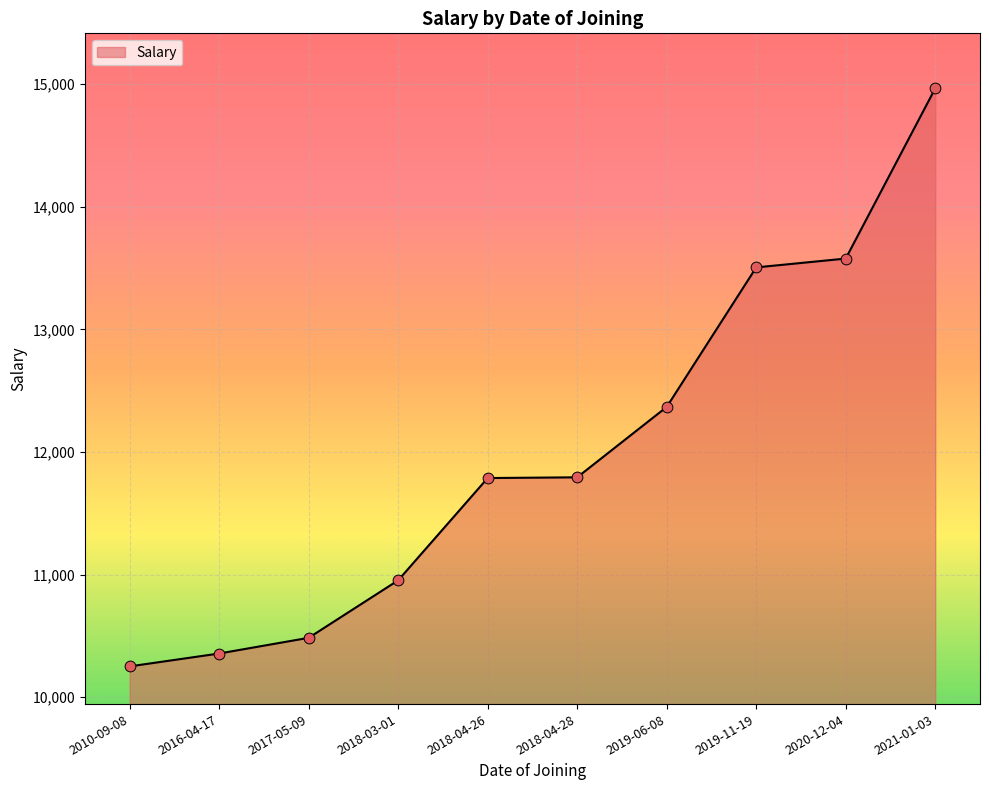

What is the ratio of the value at 2021-01-03 to the value at 2017-05-09?

1.4